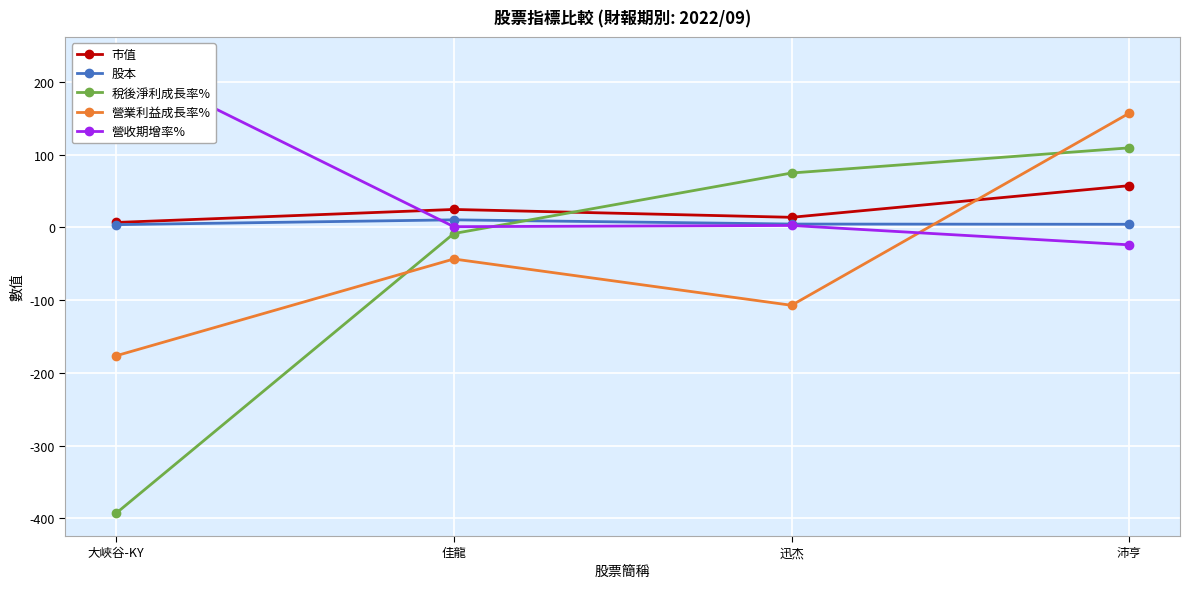

Which series has the widest spread of values?

稅後淨利成長率%